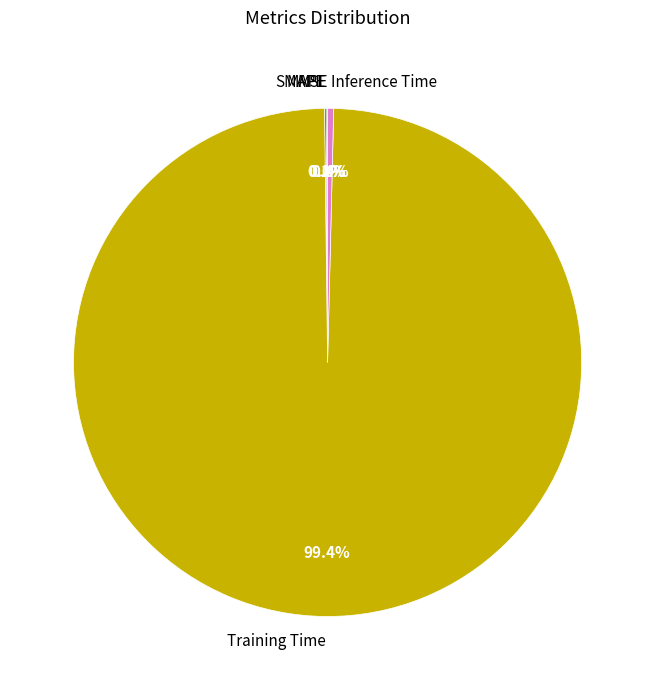

What portion of the pie excludes Training Time?

0.6%